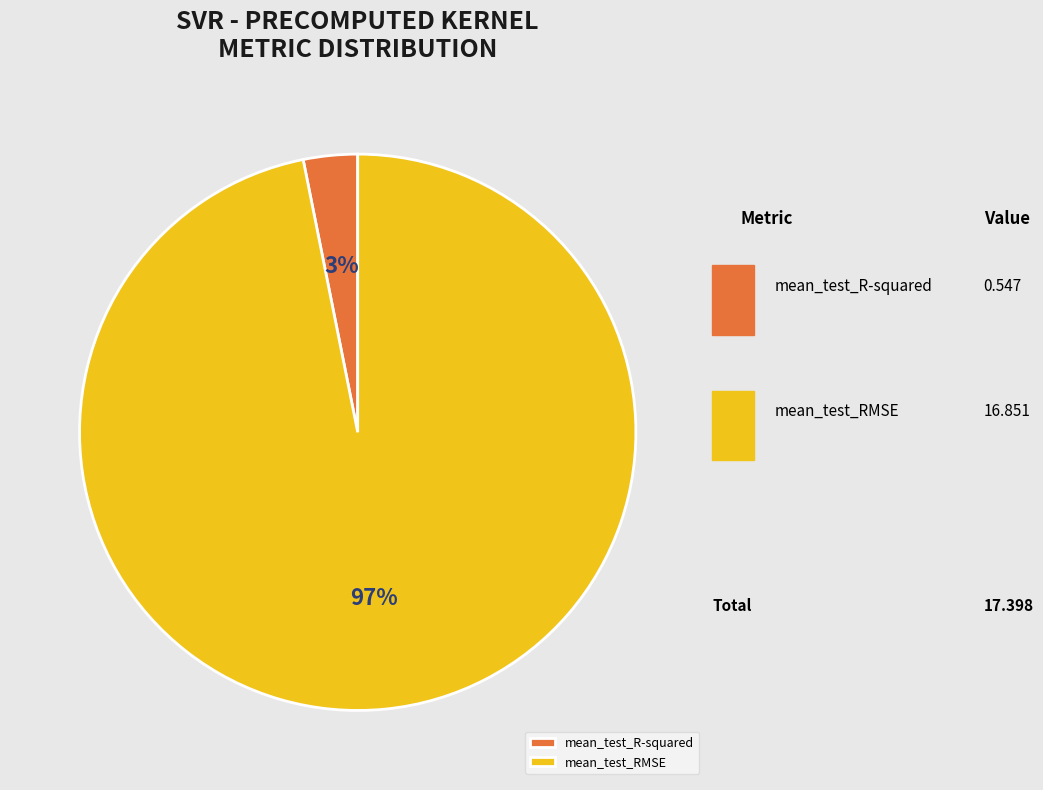

Does mean_test_RMSE represent more than half of the total?

Yes